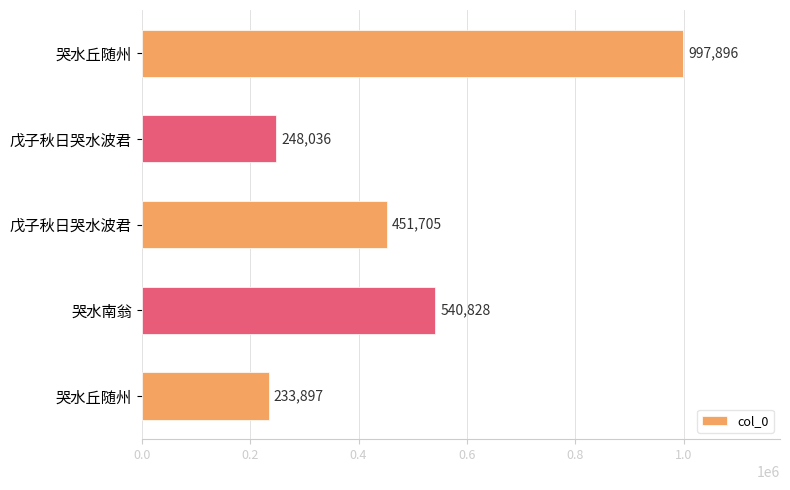

Are the bars horizontal?

Yes